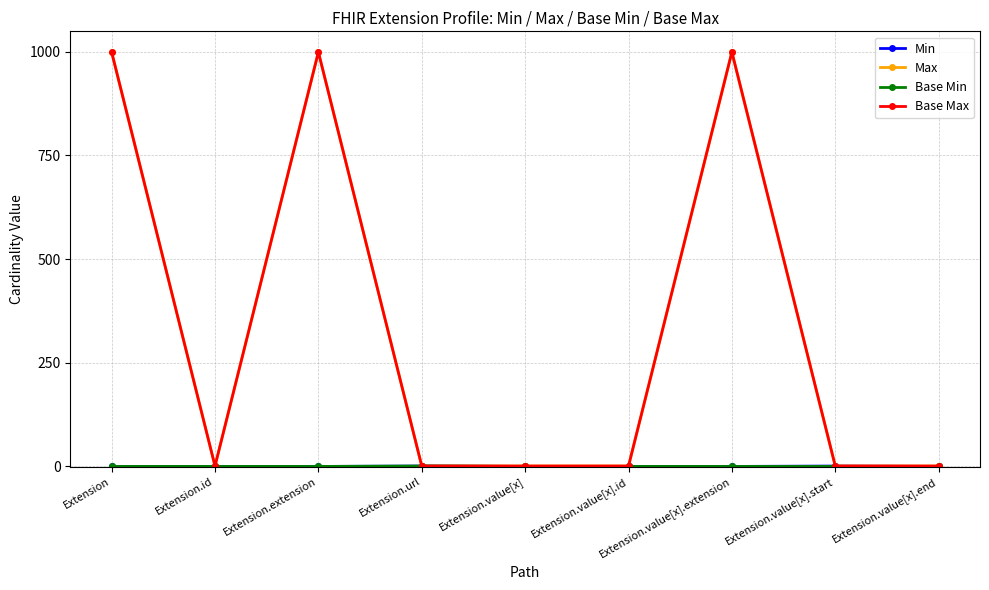

List the labels in order of Min value, largest first.

Extension.url, Extension.value[x].start, Extension, Extension.id, Extension.extension, Extension.value[x], Extension.value[x].id, Extension.value[x].extension, Extension.value[x].end